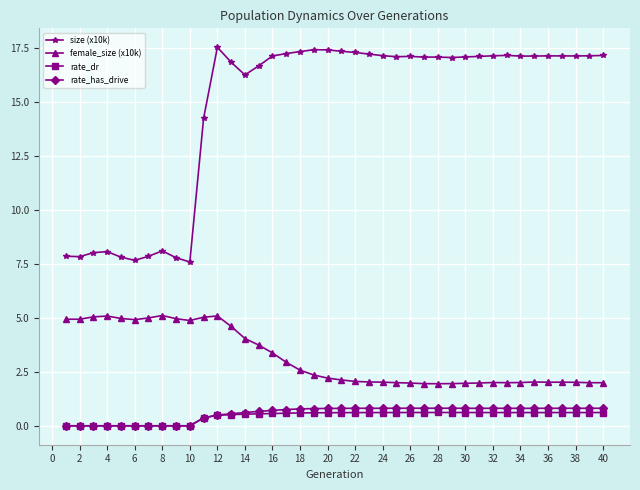

Which series has the largest range (max minus min)?

size (x10k)